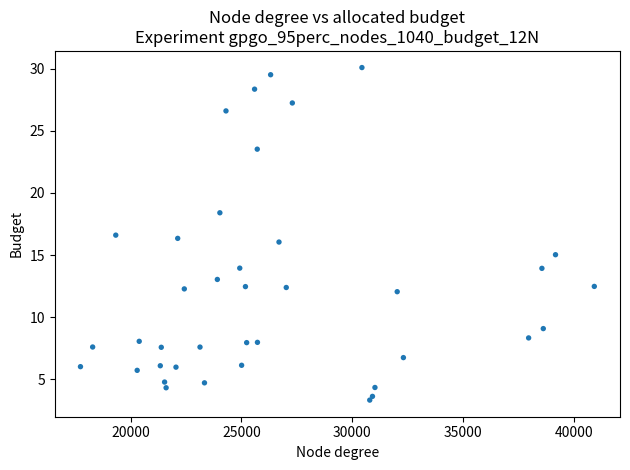

What is the range of Y values (max minus min)?

26.8